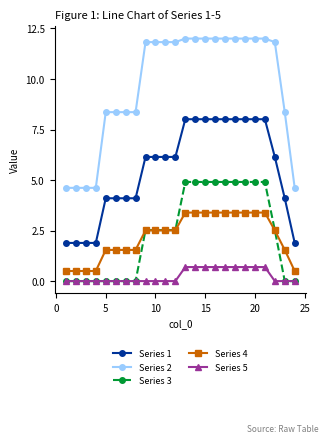

Which series has the largest range (max minus min)?

Series 2